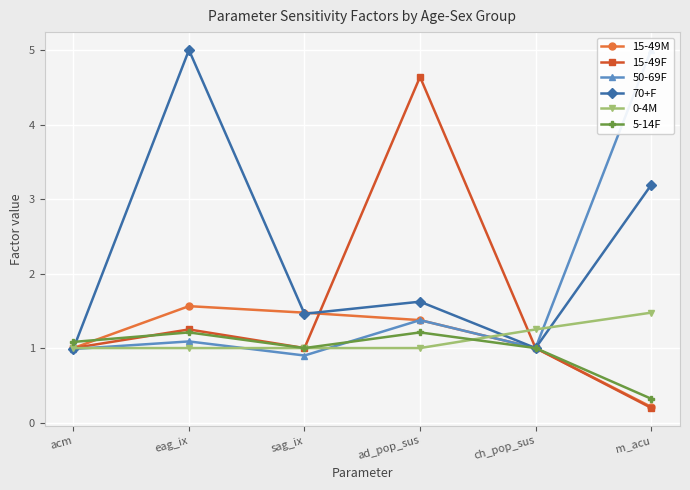

List the series in order of their peak value, highest first.

50-69F, 70+F, 15-49F, 15-49M, 0-4M, 5-14F